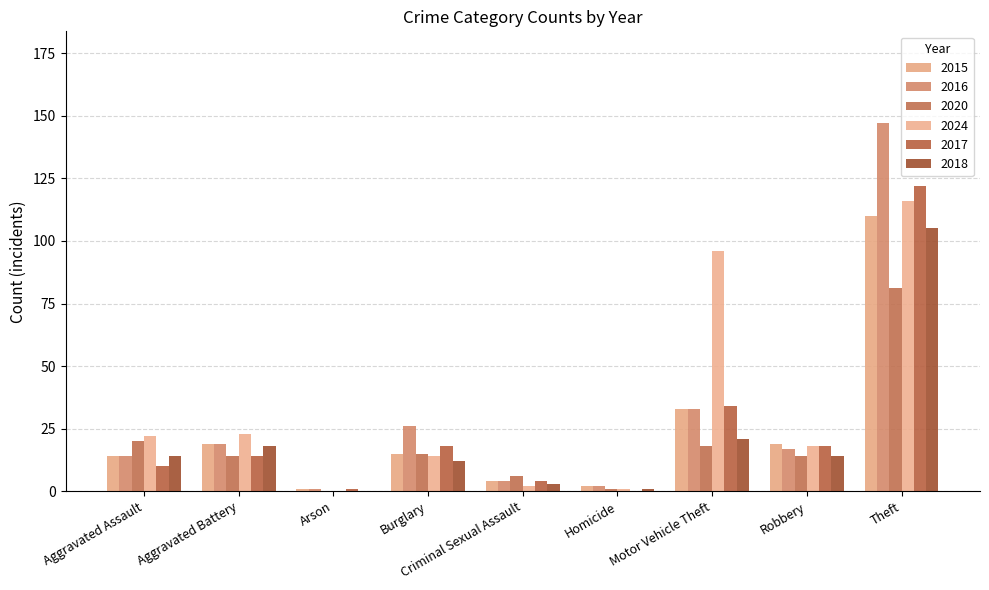

Rank the categories by 2016 value from lowest to highest.

Arson, Homicide, Criminal Sexual Assault, Aggravated Assault, Robbery, Aggravated Battery, Burglary, Motor Vehicle Theft, Theft